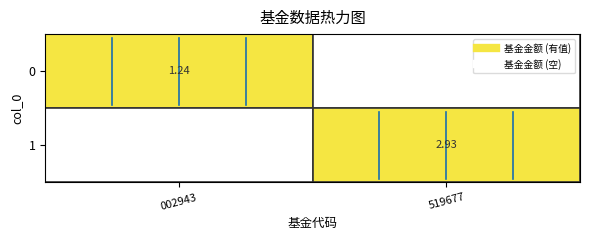

How many positive values does the 0 series have?

1